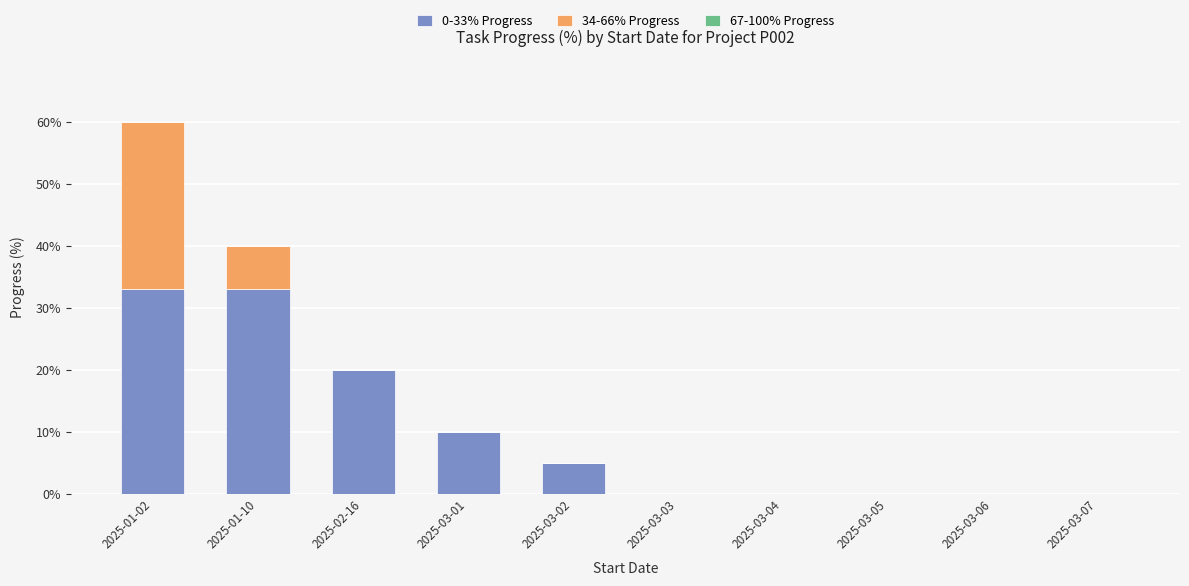

Reading right to left, transcribe the values for 0-33% Progress.

2025-03-07=0	2025-03-06=0	2025-03-05=0	2025-03-04=0	2025-03-03=0	2025-03-02=5	2025-03-01=10	2025-02-16=20	2025-01-10=33	2025-01-02=33